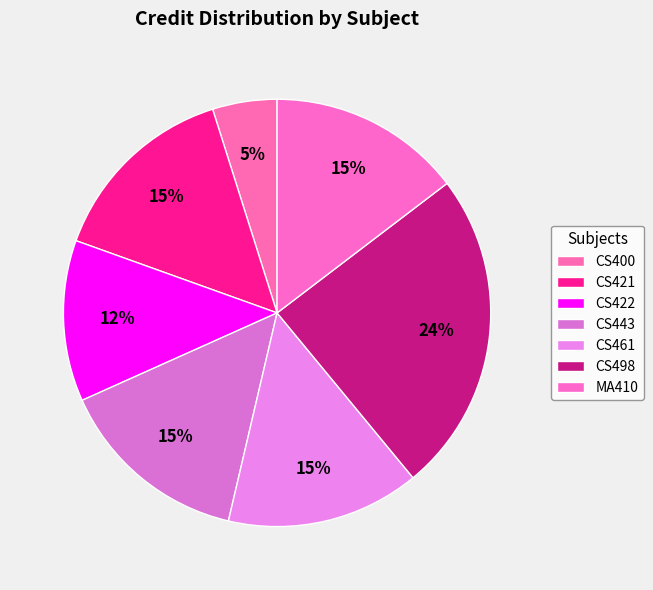

Rank the categories by value from highest to lowest.

CS498, CS421, CS443, CS461, MA410, CS422, CS400